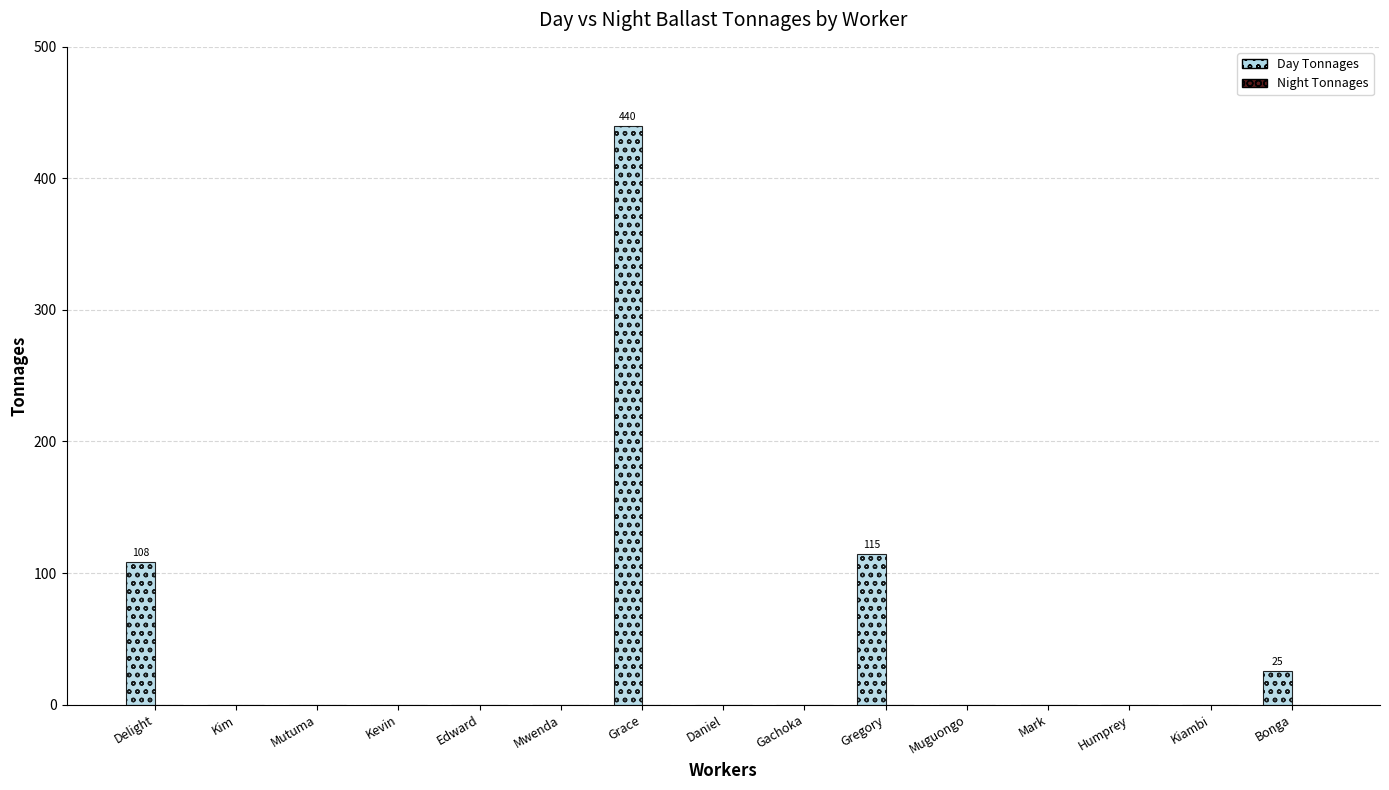

The value at Mark is 168.0. True or false?

False